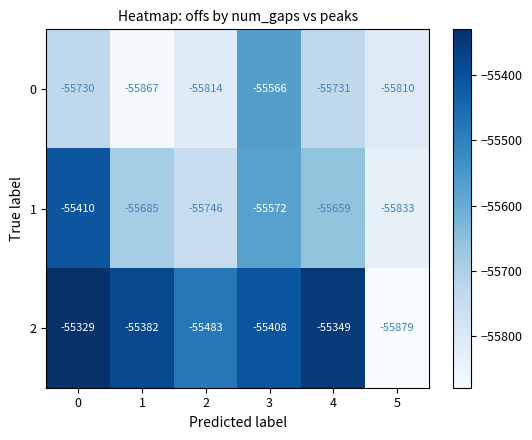

True or false: 1 has a value of -55833 at 5.

True